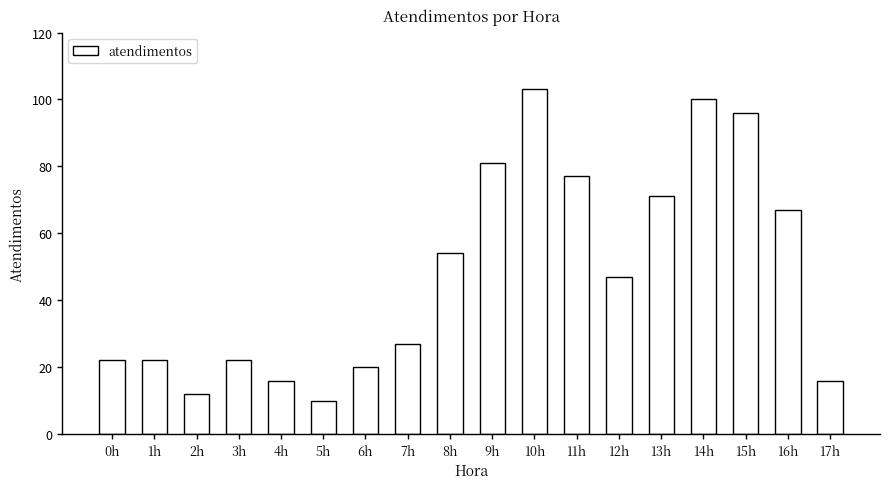

What is the difference between the maximum and minimum values?

93